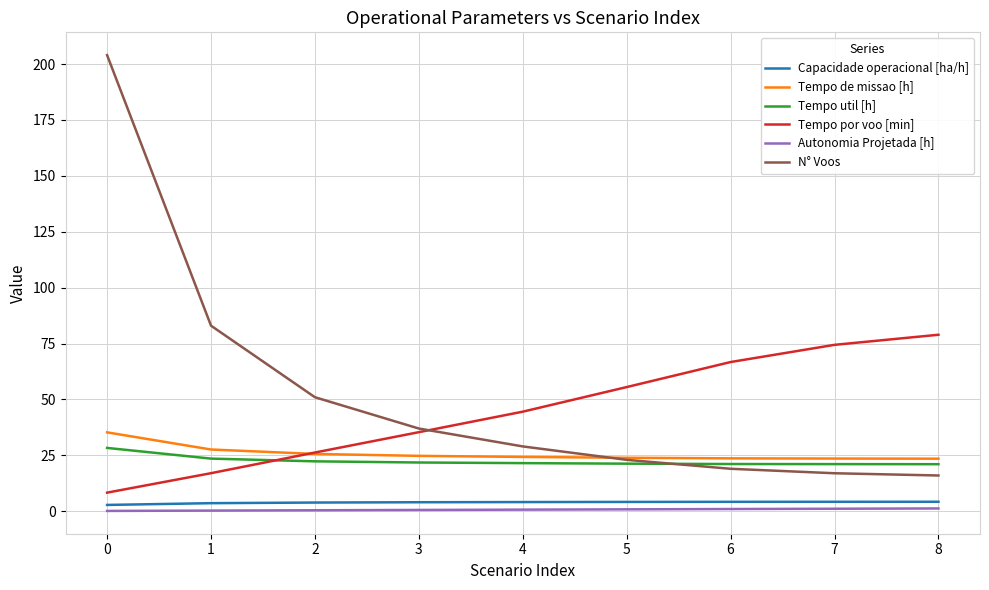

What is the greatest value displayed?

204.0